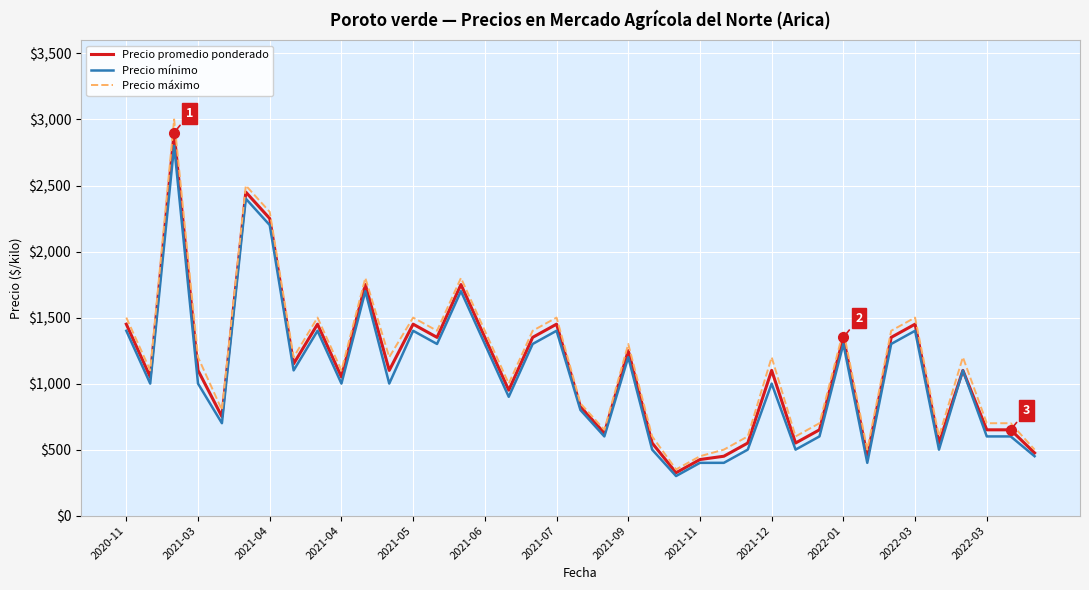

What is the minimum value for Precio promedio ponderado?

325